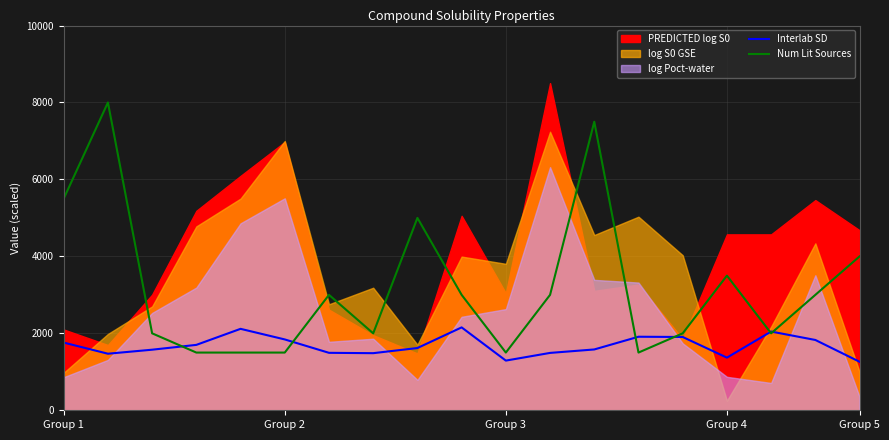

What is the lowest value of the Interlab SD series?

1261.0